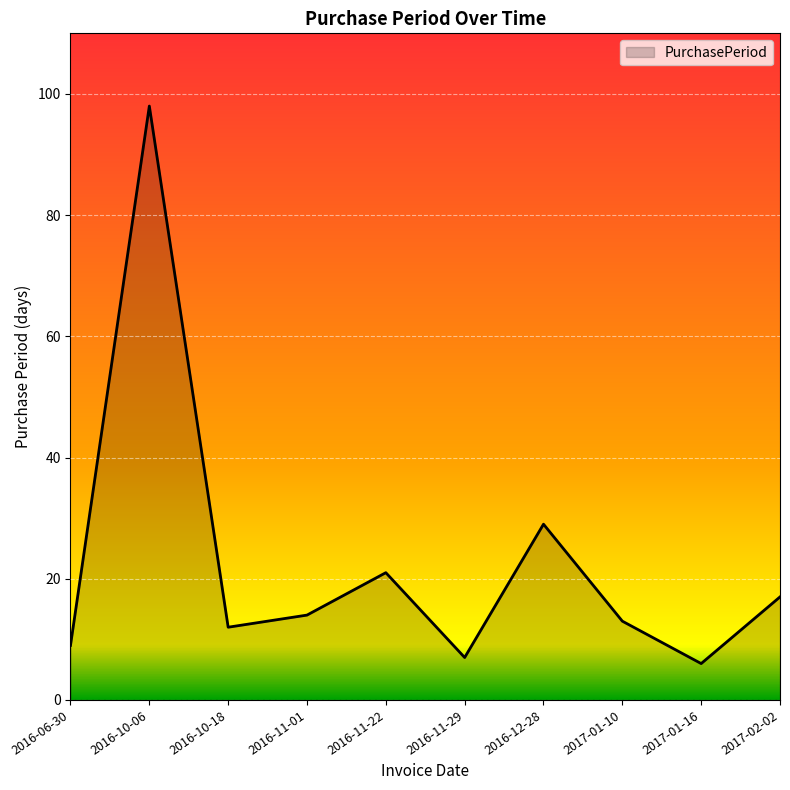

At which label is the value closest to 52?

2016-12-28